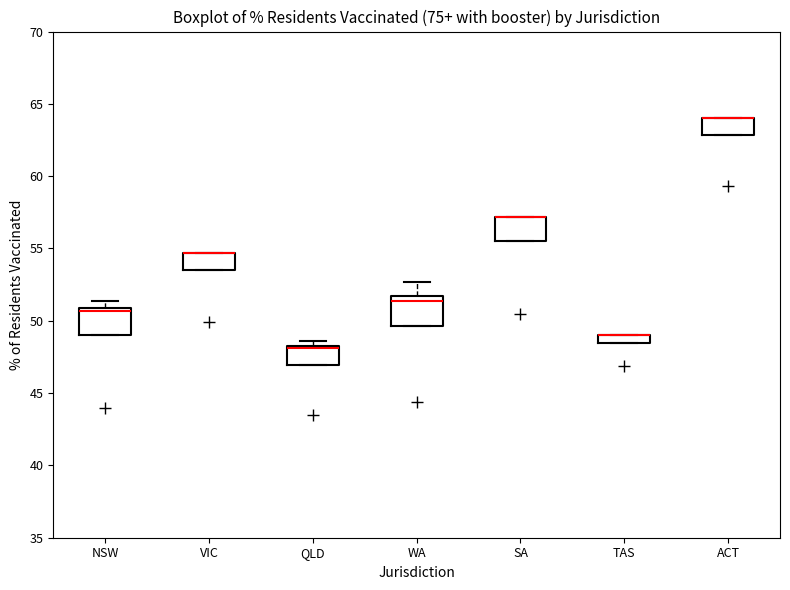

Where is the upper edge of the box for VIC on the y-axis? The values are not printed on the chart, so give them approximately, as read against the axis.

54.5